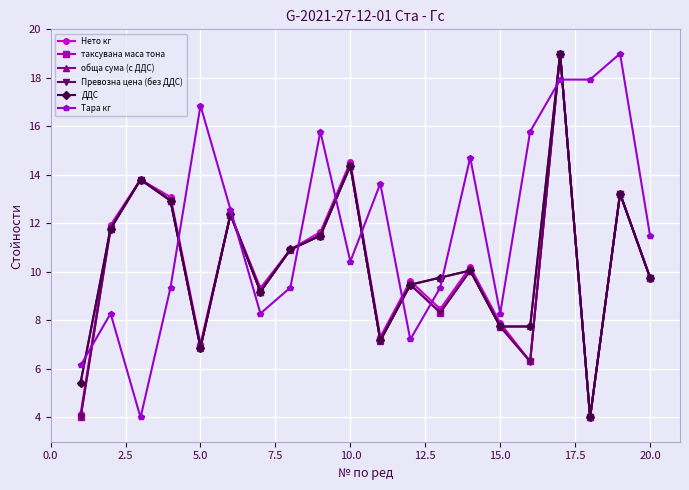

Which series has the largest total across all categories?

Тара кг